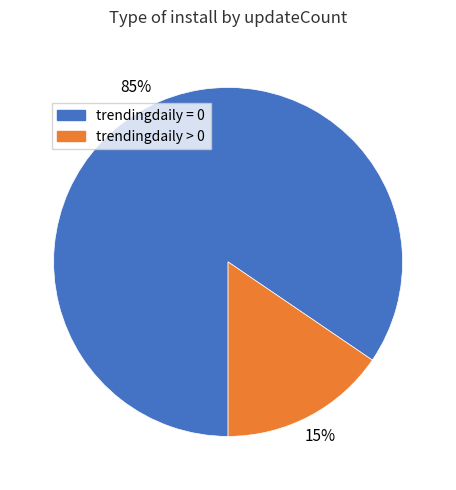

The trendingdaily > 0 slice represents 1% of the pie. True or false?

False